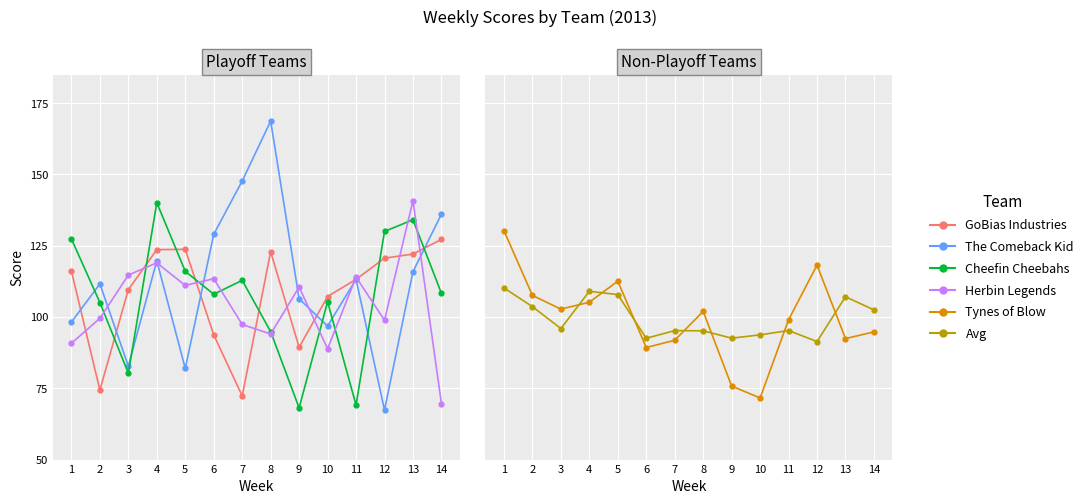

What is the difference between the maximum and minimum values in the The Comeback Kid series?

101.3